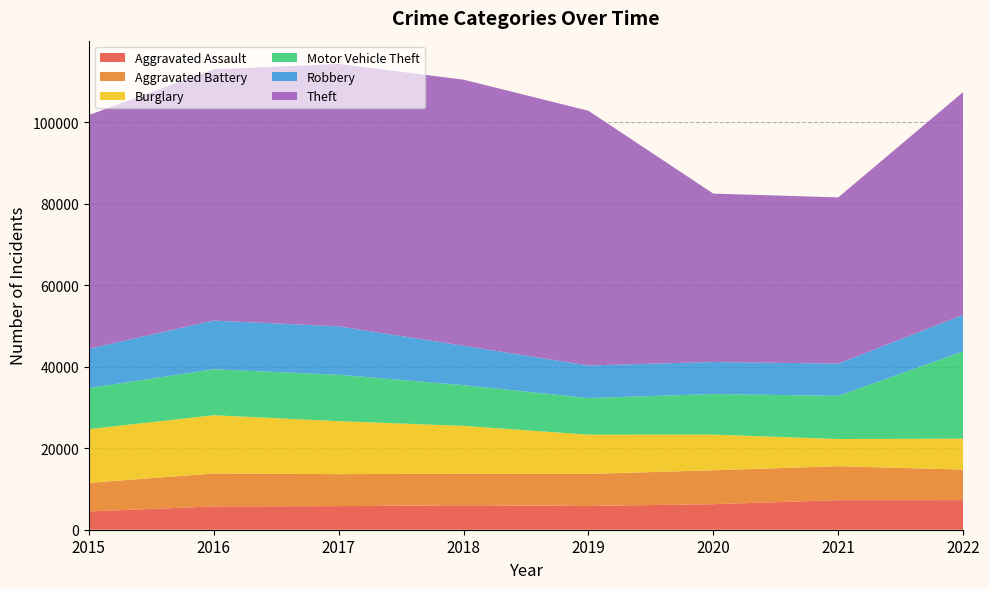

Reading left to right, what are all the values shown in this chart?

Aggravated Assault: 2015=4480	2016=5712	2017=5793	2018=6001	2019=5841	2020=6263	2021=7243	2022=7267
Aggravated Battery: 2015=7018	2016=8085	2017=7845	2018=7734	2019=7857	2020=8320	2021=8347	2022=7487
Burglary: 2015=13184	2016=14289	2017=13001	2018=11746	2019=9639	2020=8757	2021=6658	2022=7592
Motor Vehicle Theft: 2015=10068	2016=11286	2017=11380	2018=9983	2019=8977	2020=9956	2021=10599	2022=21419
Robbery: 2015=9638	2016=11960	2017=11880	2018=9679	2019=7994	2020=7855	2021=7919	2022=8967
Theft: 2015=57350	2016=61618	2017=64381	2018=65285	2019=62484	2020=41313	2021=40779	2022=54663